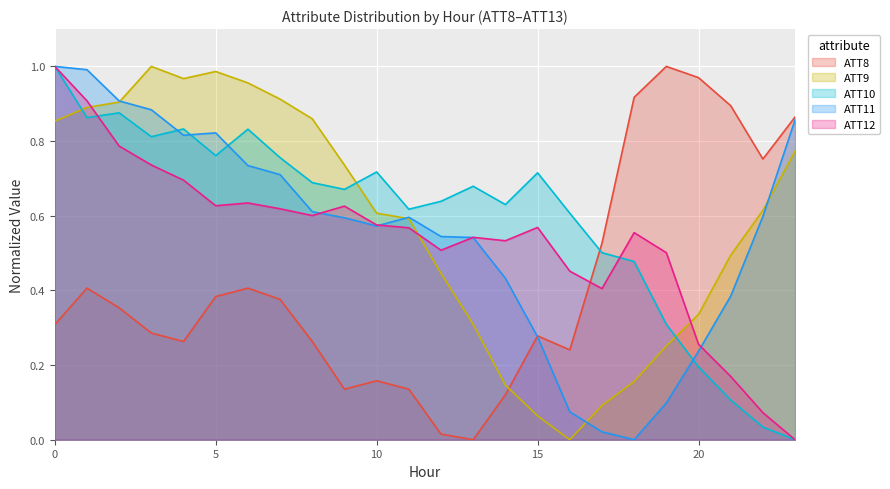

Reading right to left, list all the values displayed in this chart.

ATT8: 0.9	0.8	0.9	1.0	1.0	0.9	0.5	0.2	0.3	0.1	0.0	0.0	0.1	0.2	0.1	0.3	0.4	0.4	0.4	0.3	0.3	0.4	0.4	0.3
ATT9: 0.8	0.6	0.5	0.3	0.3	0.2	0.1	0.0	0.1	0.1	0.3	0.4	0.6	0.6	0.7	0.9	0.9	1.0	1.0	1.0	1.0	0.9	0.9	0.9
ATT10: 0.0	0.0	0.1	0.2	0.3	0.5	0.5	0.6	0.7	0.6	0.7	0.6	0.6	0.7	0.7	0.7	0.8	0.8	0.8	0.8	0.8	0.9	0.9	1.0
ATT11: 0.9	0.6	0.4	0.2	0.1	0.0	0.0	0.1	0.3	0.4	0.5	0.5	0.6	0.6	0.6	0.6	0.7	0.7	0.8	0.8	0.9	0.9	1.0	1.0
ATT12: 0.0	0.1	0.2	0.3	0.5	0.6	0.4	0.5	0.6	0.5	0.5	0.5	0.6	0.6	0.6	0.6	0.6	0.6	0.6	0.7	0.7	0.8	0.9	1.0